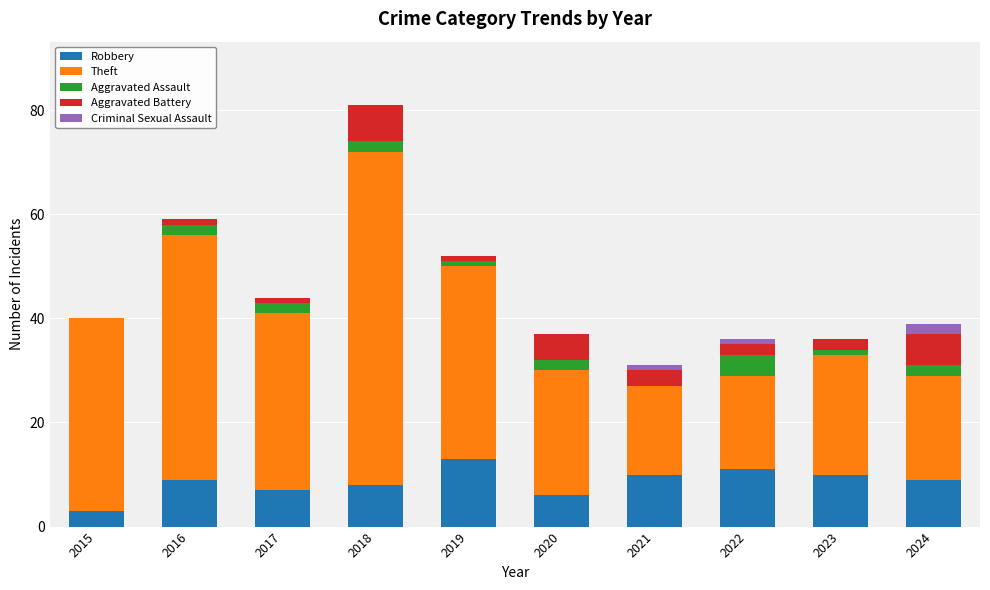

The Robbery series shows 17 at 2022. True or false?

False